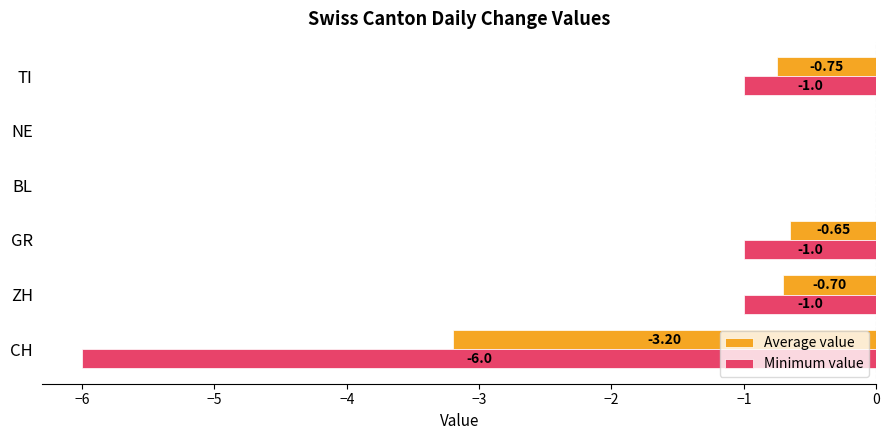

Which series changed the most between ZH and TI?

Average value